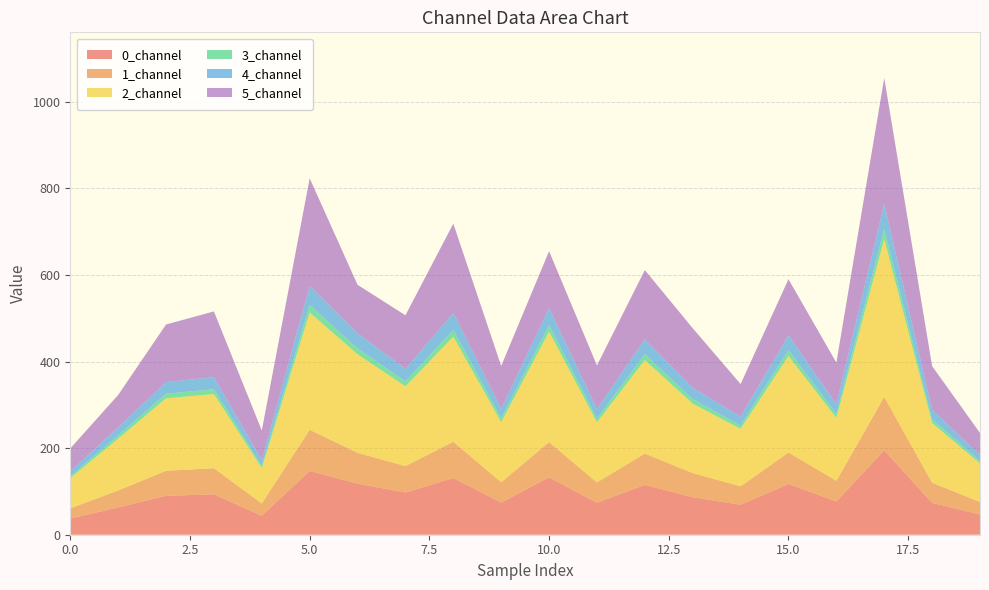

Reading left to right, transcribe all the data shown in this chart.

0_channel: 37.3	63.0	90.0	93.2	43.9	147.3	117.9	97.5	131.0	74.2	132.6	74.0	115.0	86.6	69.3	117.3	76.8	194.9	73.5	46.6
1_channel: 23.6	39.2	57.7	60.3	28.3	95.1	71.3	61.1	83.8	47.0	81.3	46.8	72.5	55.8	42.6	72.8	47.9	123.5	46.5	28.8
2_channel: 69.9	119.7	167.4	171.5	81.6	270.7	227.6	184.1	242.7	138.7	255.1	138.8	215.9	160.3	132.7	222.9	145.2	364.4	137.9	89.2
3_channel: 4.4	7.4	10.6	11.1	5.2	17.5	13.8	11.5	15.5	8.7	15.4	8.7	13.6	10.3	8.1	13.6	9.0	23.2	8.7	5.5
4_channel: 11.2	18.8	26.8	28.0	13.2	44.1	34.7	29.0	39.3	22.0	39.1	21.9	34.5	25.9	20.3	34.4	22.6	58.5	21.9	13.8
5_channel: 53.0	74.8	133.1	151.7	68.6	248.5	112.1	123.7	206.3	99.2	131.5	100.8	159.8	138.0	75.0	129.3	96.1	290.6	101.0	51.1